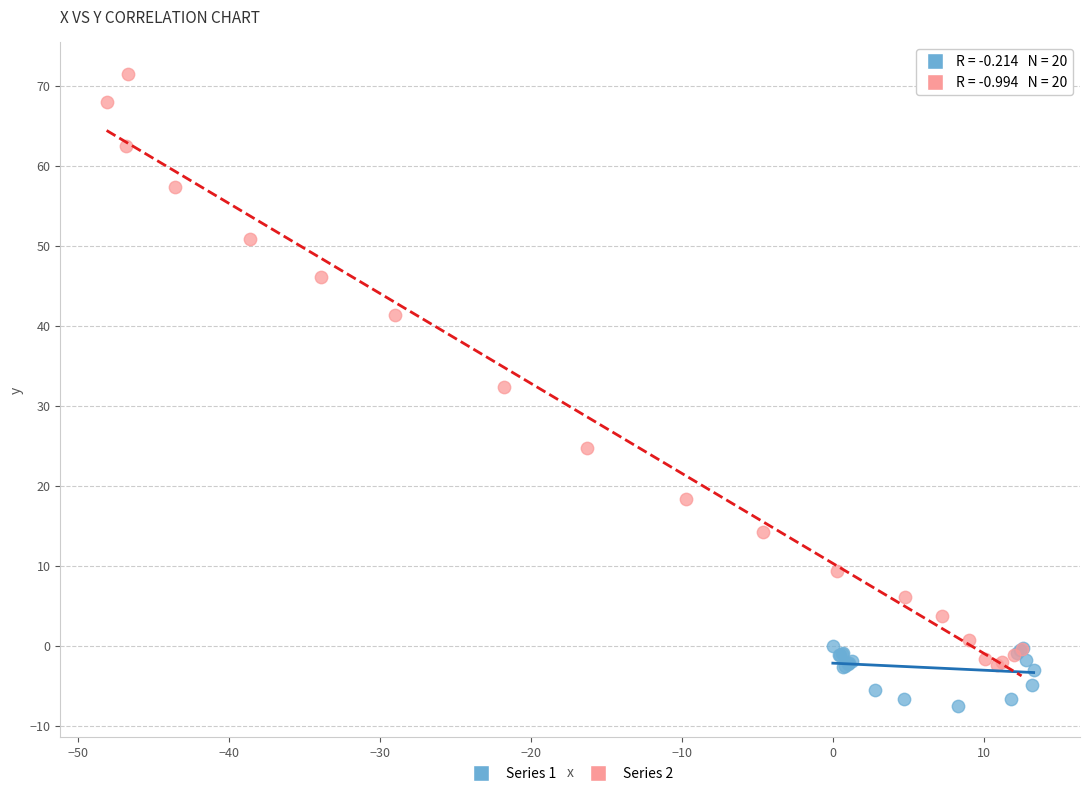

Which series contains the lowest Y value?

Series 1